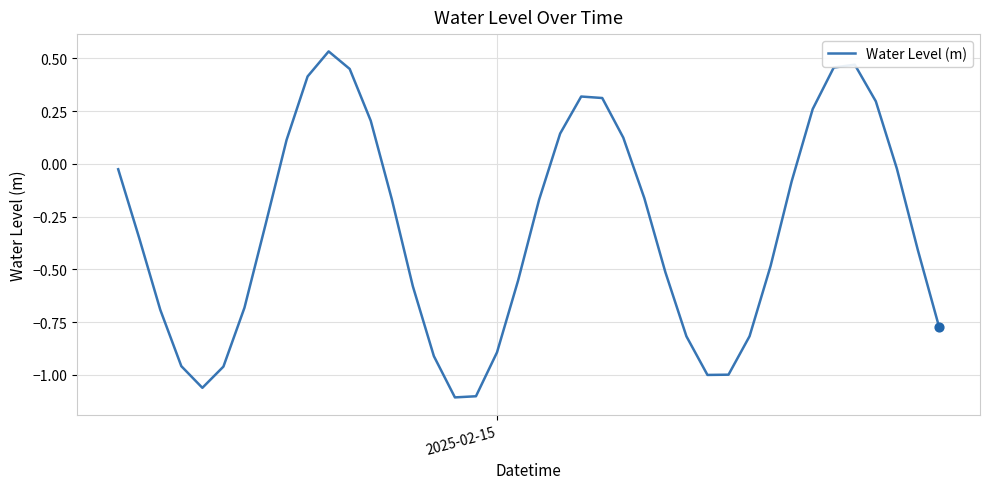

Does the chart have visible grid lines?

Yes